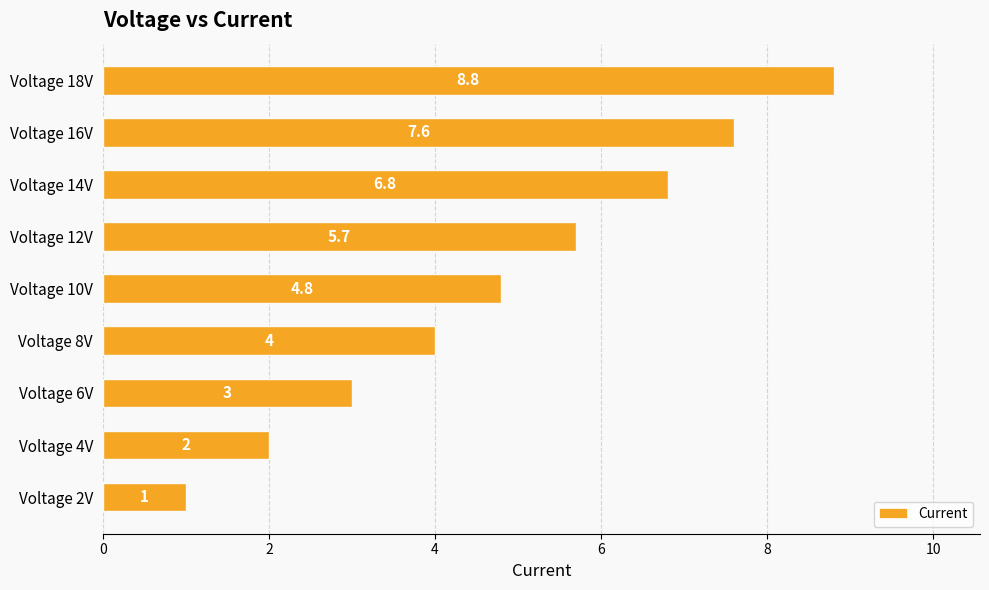

Does the chart contain stacked bars?

No